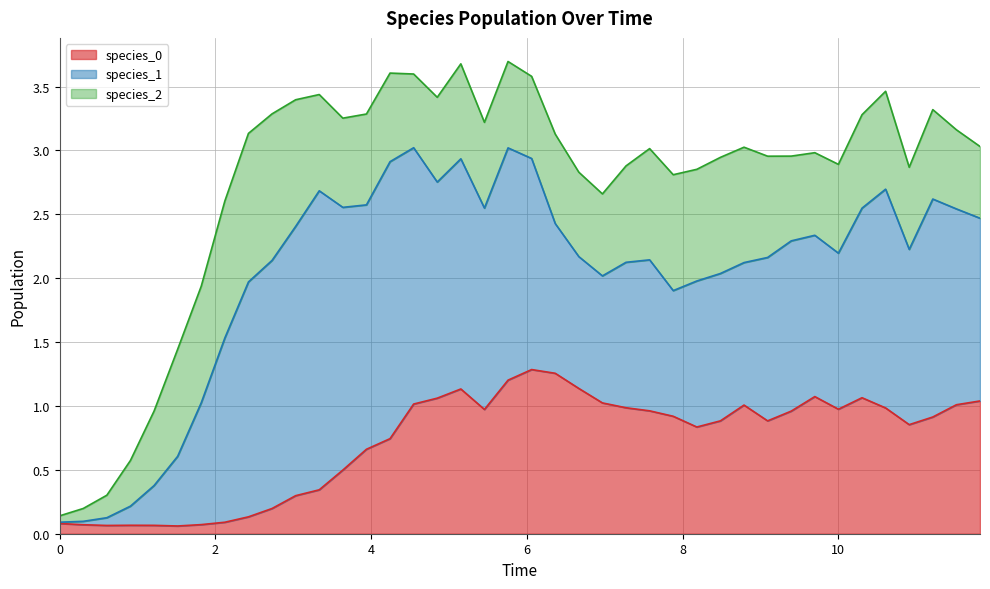

List the series in order of their peak value, lowest first.

species_2, species_0, species_1